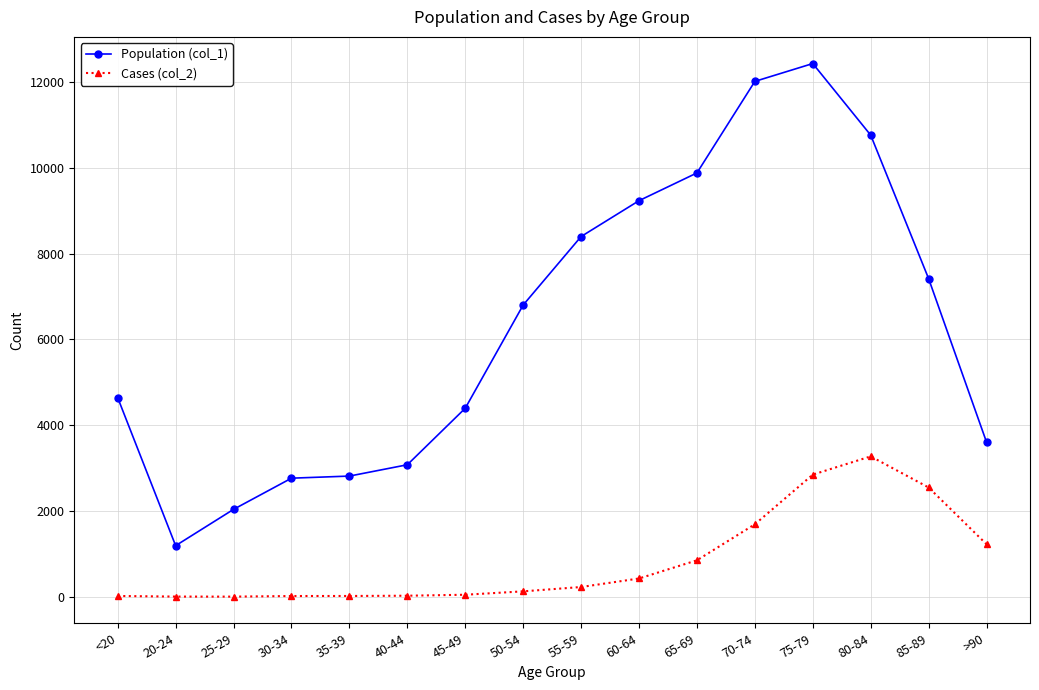

In Population (col_1), how many points are higher than both neighbors (excluding endpoints)?

1